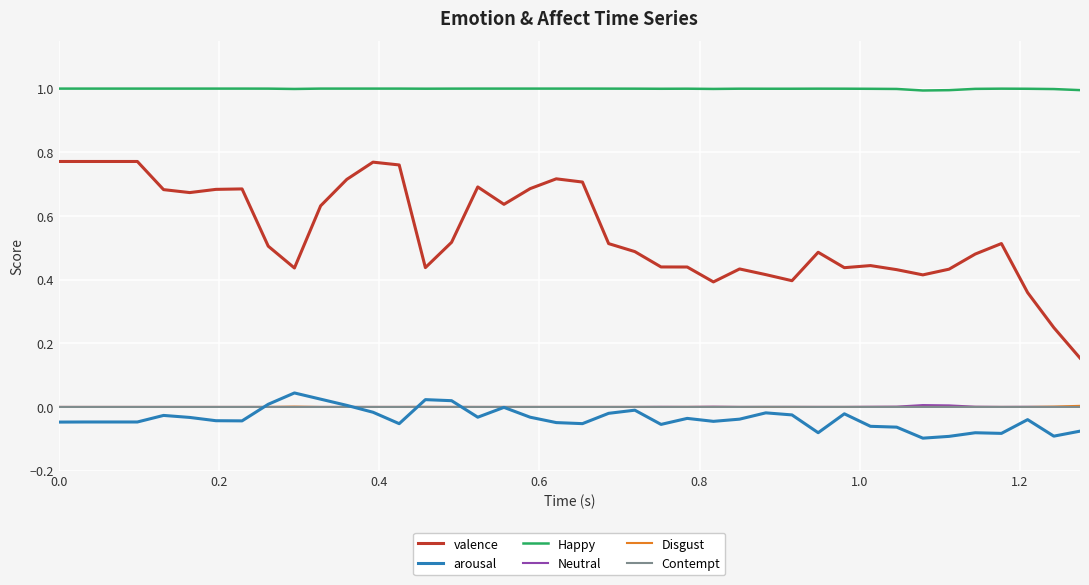

At how many categories does at least one series exceed 0?

40